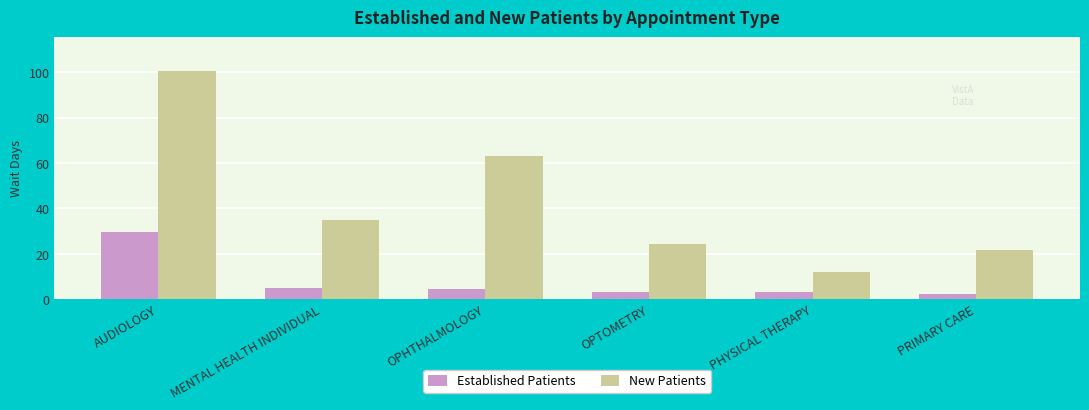

Rank the series by their maximum value, from highest to lowest.

New Patients, Established Patients